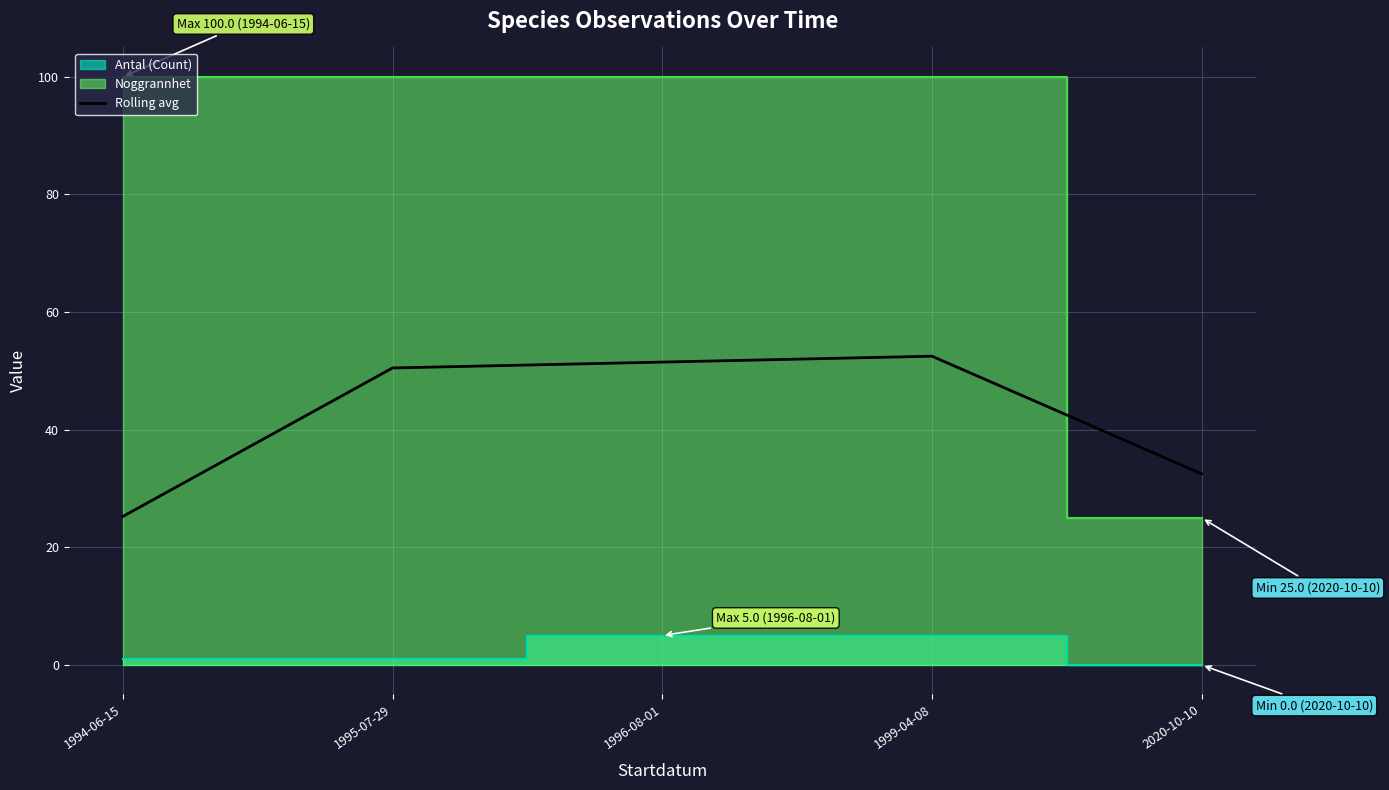

What is the highest value of the Rolling avg series?

52.5